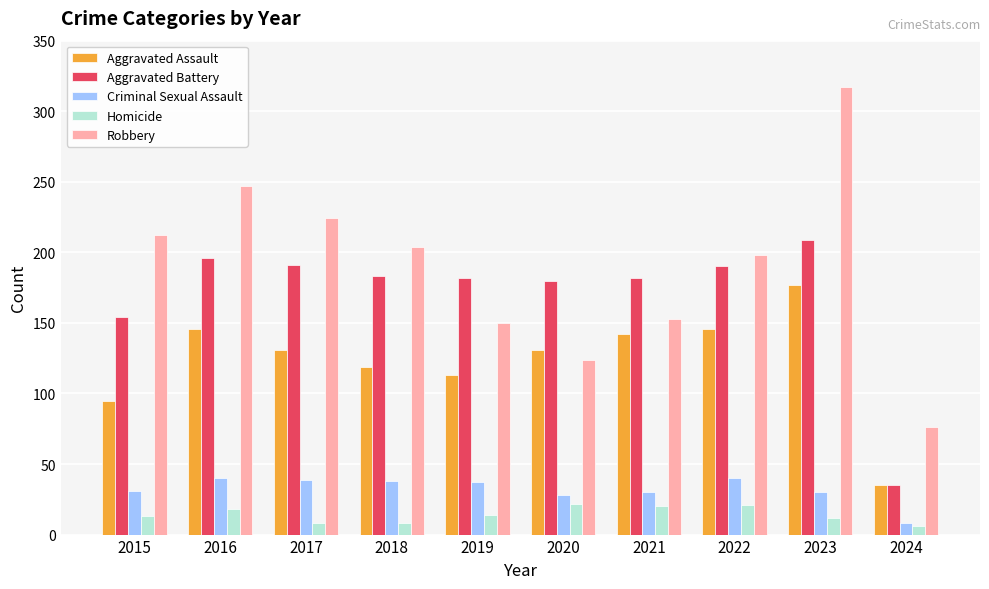

How many data points in Robbery are less than 204?

5